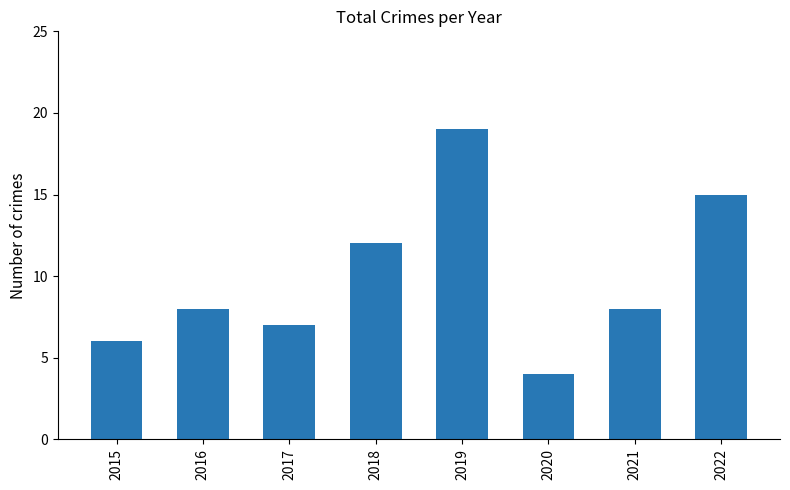

The value at 2022 is 15. True or false?

True